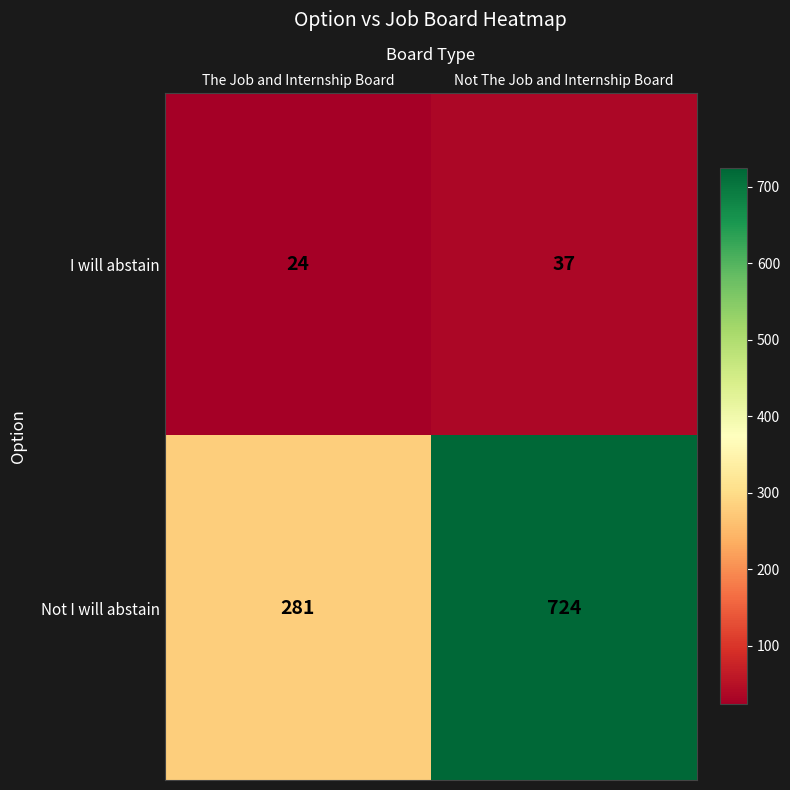

How many categories are shown in the chart?

2